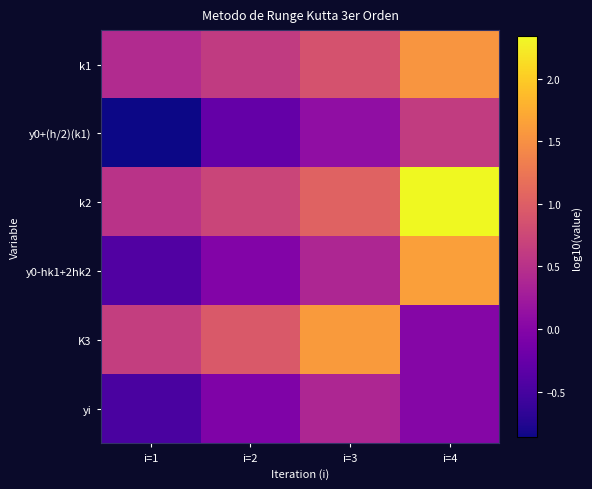

How many data points does each series have?

4